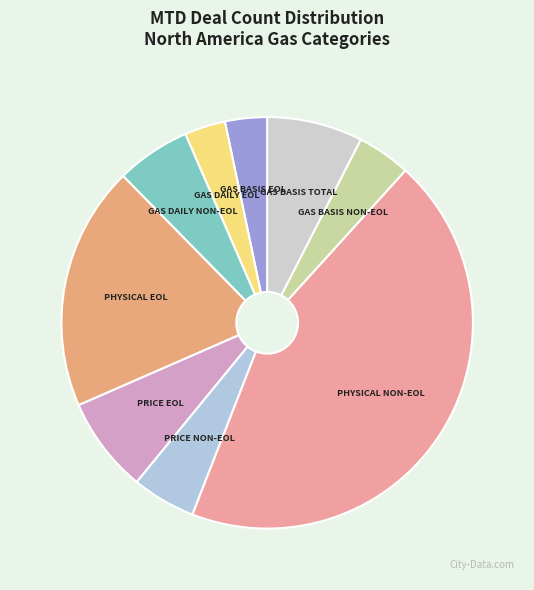

Which has a higher value, GAS BASIS NON-EOL or GAS DAILY EOL?

GAS BASIS NON-EOL